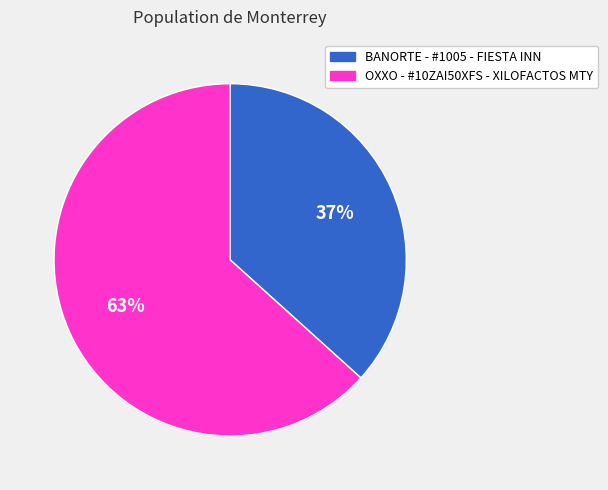

Do BANORTE - #1005 - FIESTA INN and OXXO - #10ZAI50XFS - XILOFACTOS MTY together represent more than half of the pie?

Yes